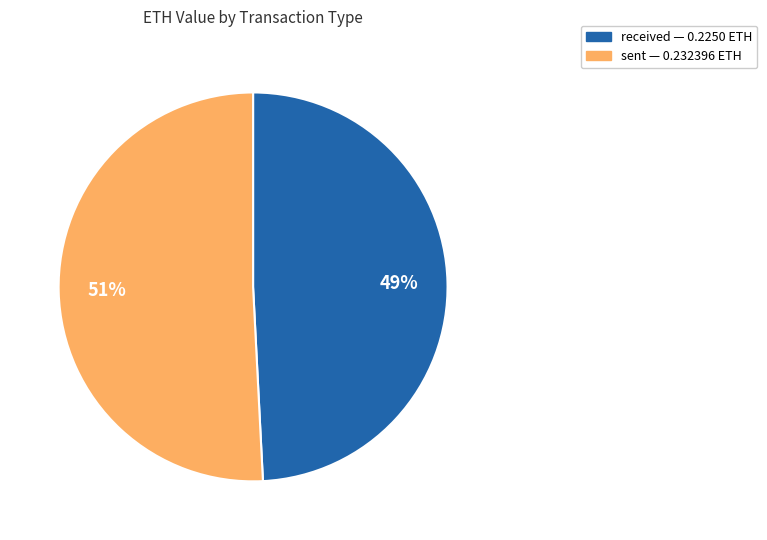

To the nearest percent, what is the difference between the largest and smallest slice percentages?

2%